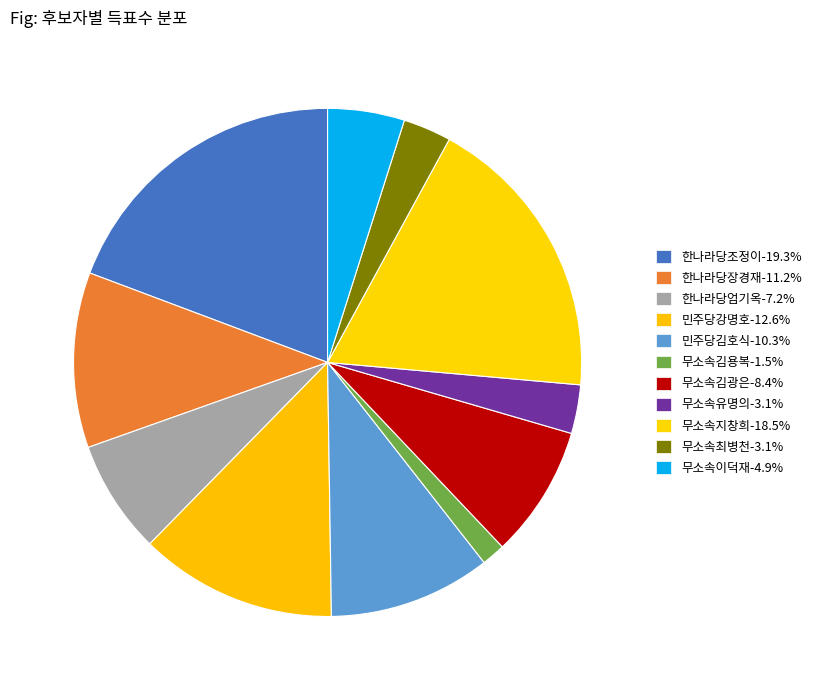

How many segments does this pie chart have?

11